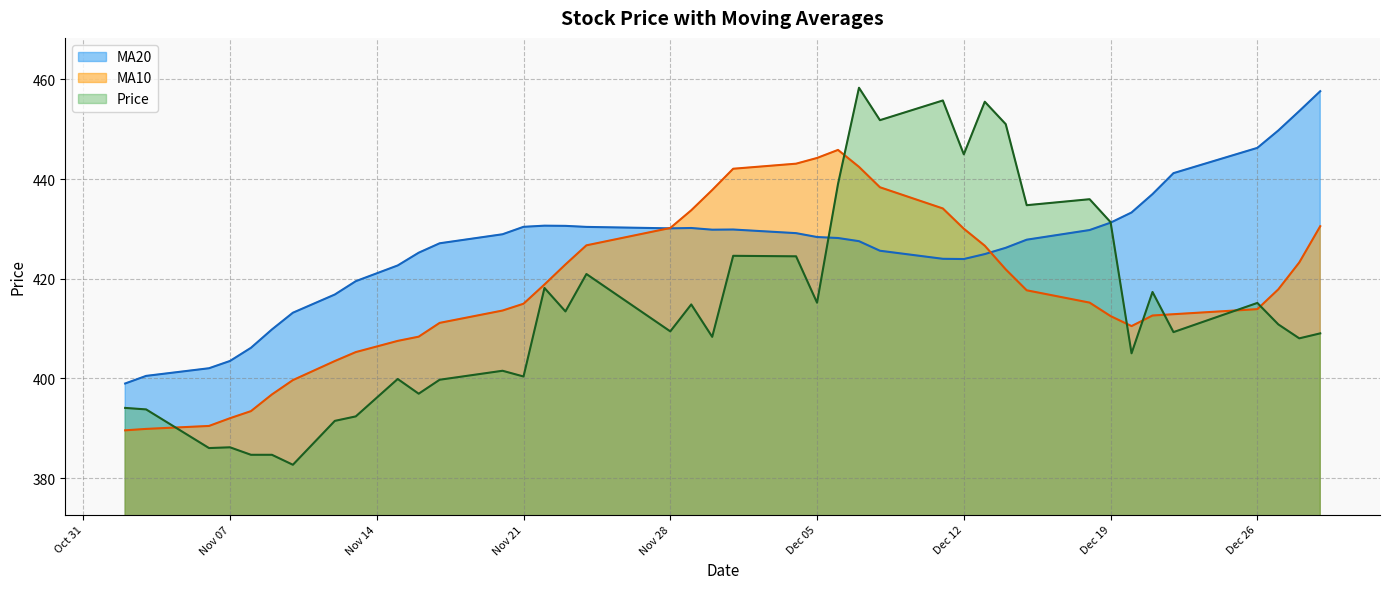

What is the sum of all Price values?

16577.3